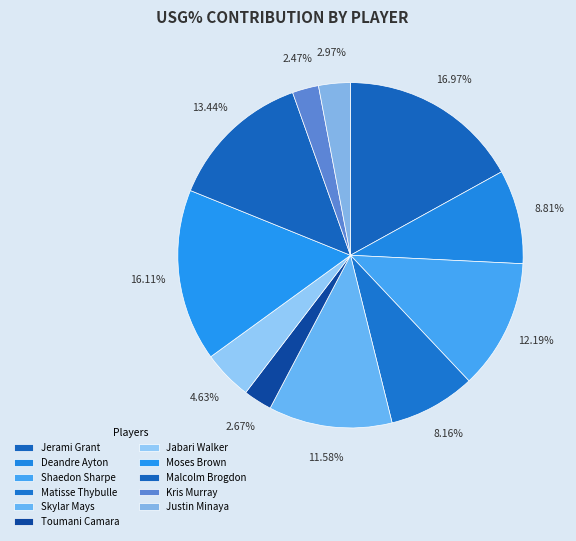

Between Deandre Ayton and Kris Murray, which is larger?

Deandre Ayton